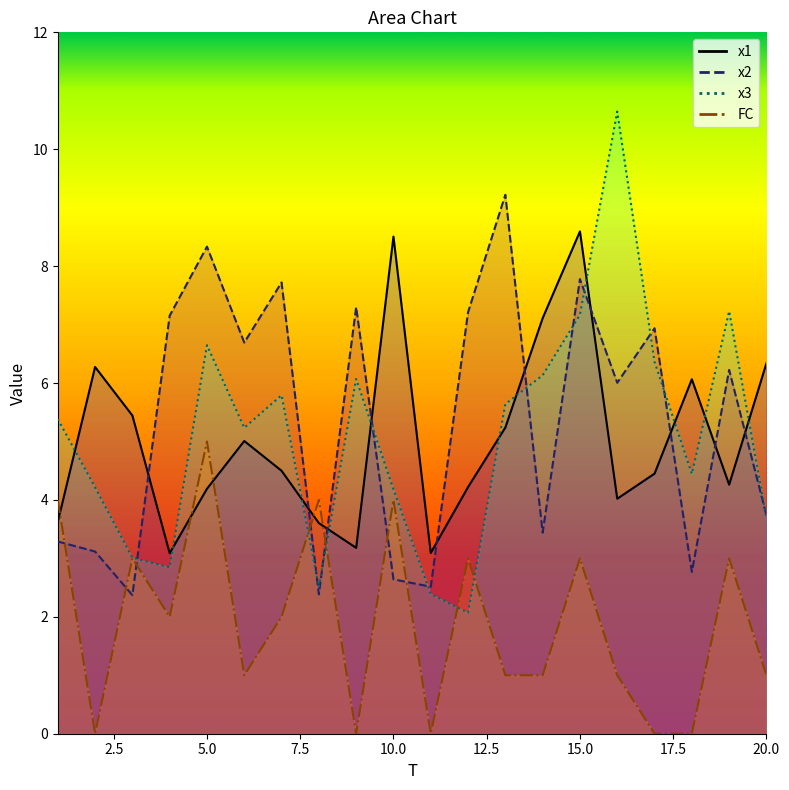

What is the sum of all x1 values?

100.8